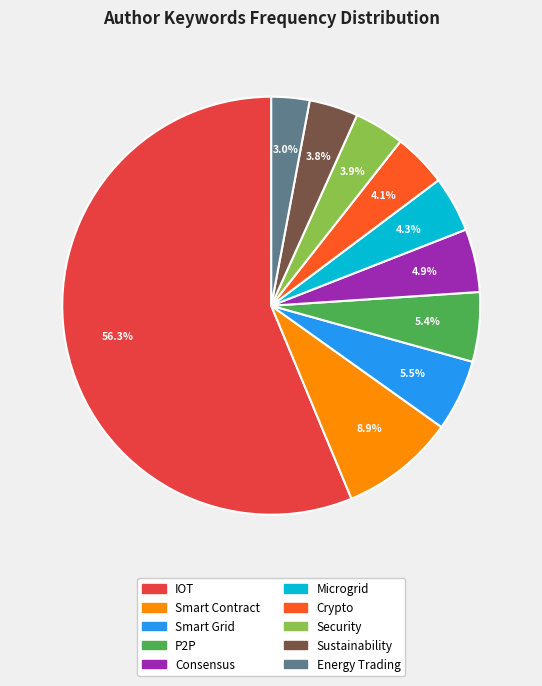

To the nearest percent, what is the combined percentage of Crypto and Microgrid?

8%